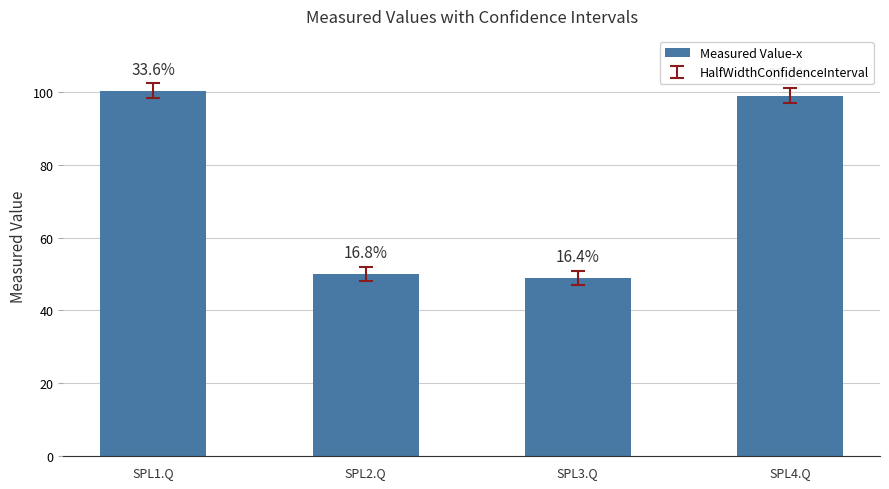

Rank the categories by value from highest to lowest.

SPL1.Q, SPL4.Q, SPL2.Q, SPL3.Q